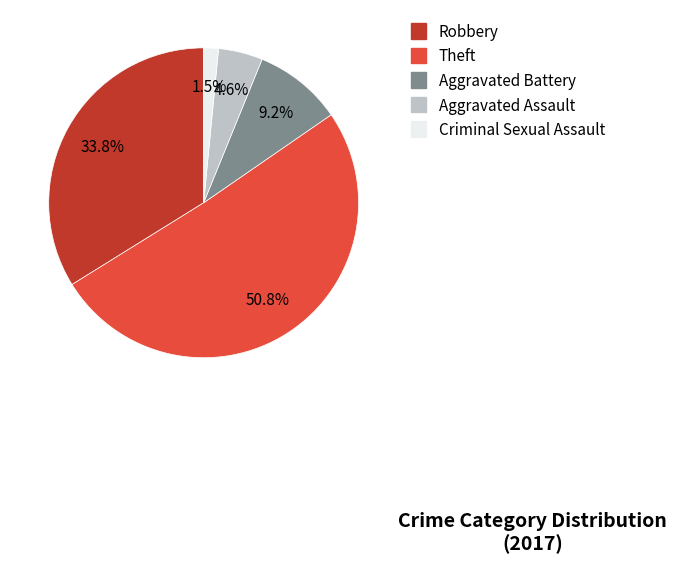

Which has a higher value, Aggravated Assault or Criminal Sexual Assault?

Aggravated Assault